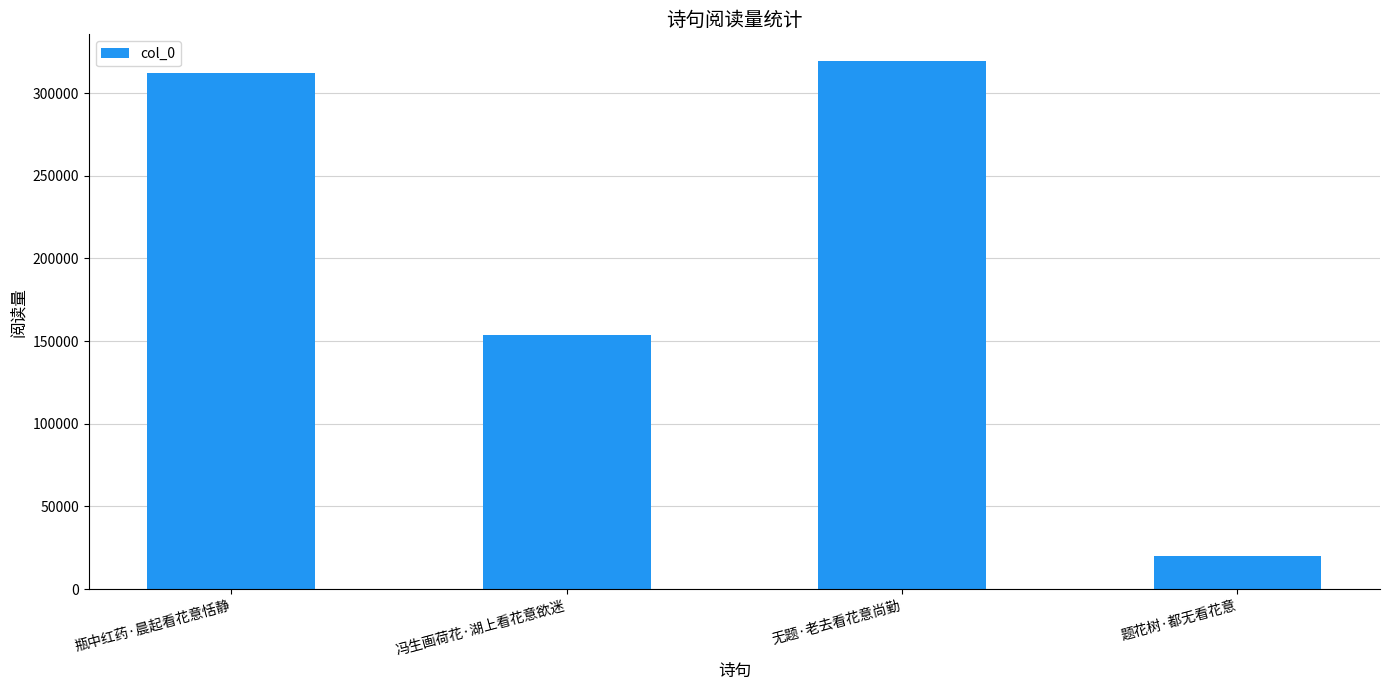

The chart shows a value of 153822 at 冯生画荷花·湖上看花意欲迷. True or false?

True